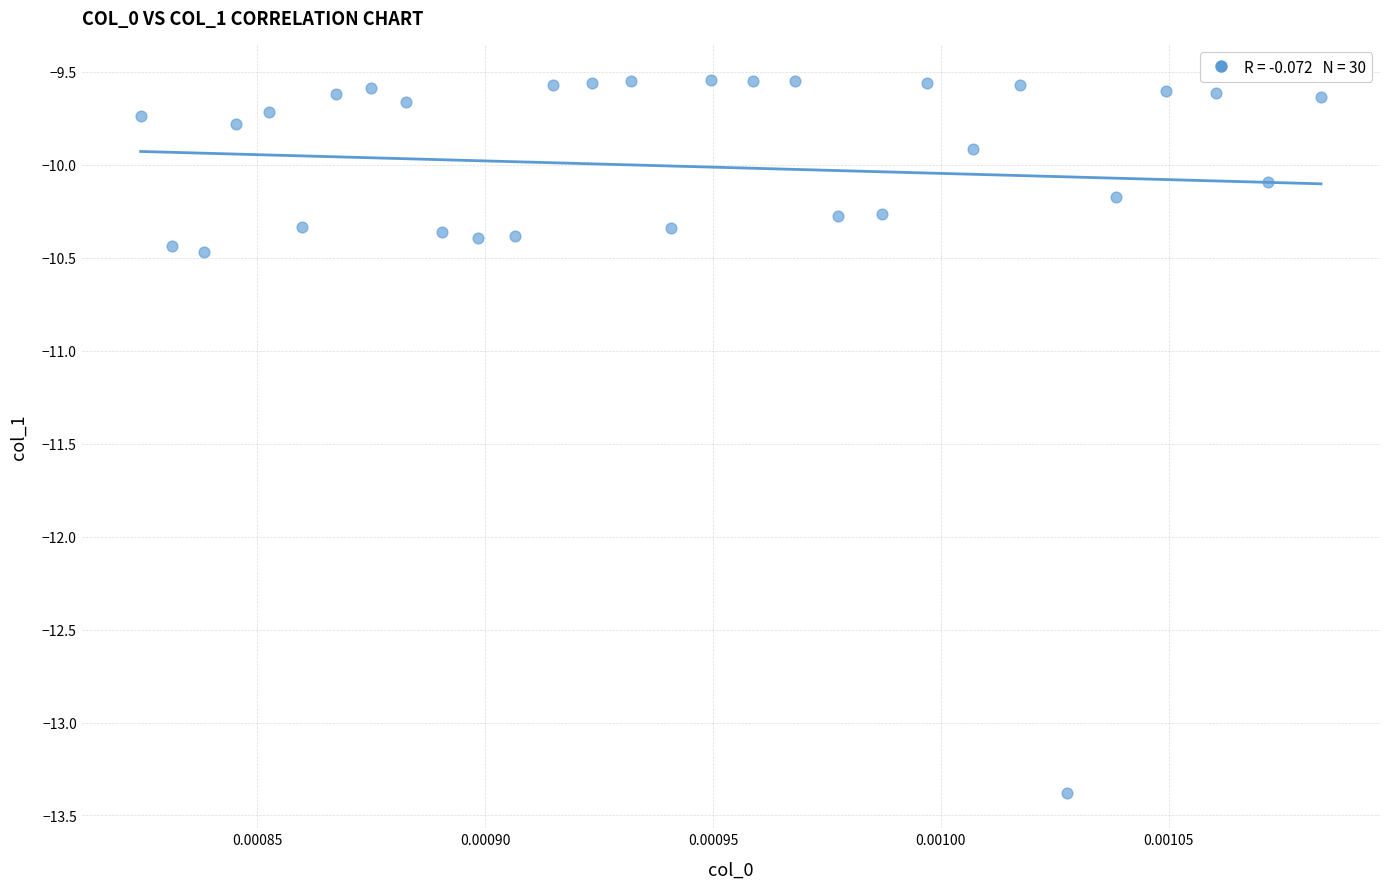

What is the range of Y values (max minus min)?

3.8